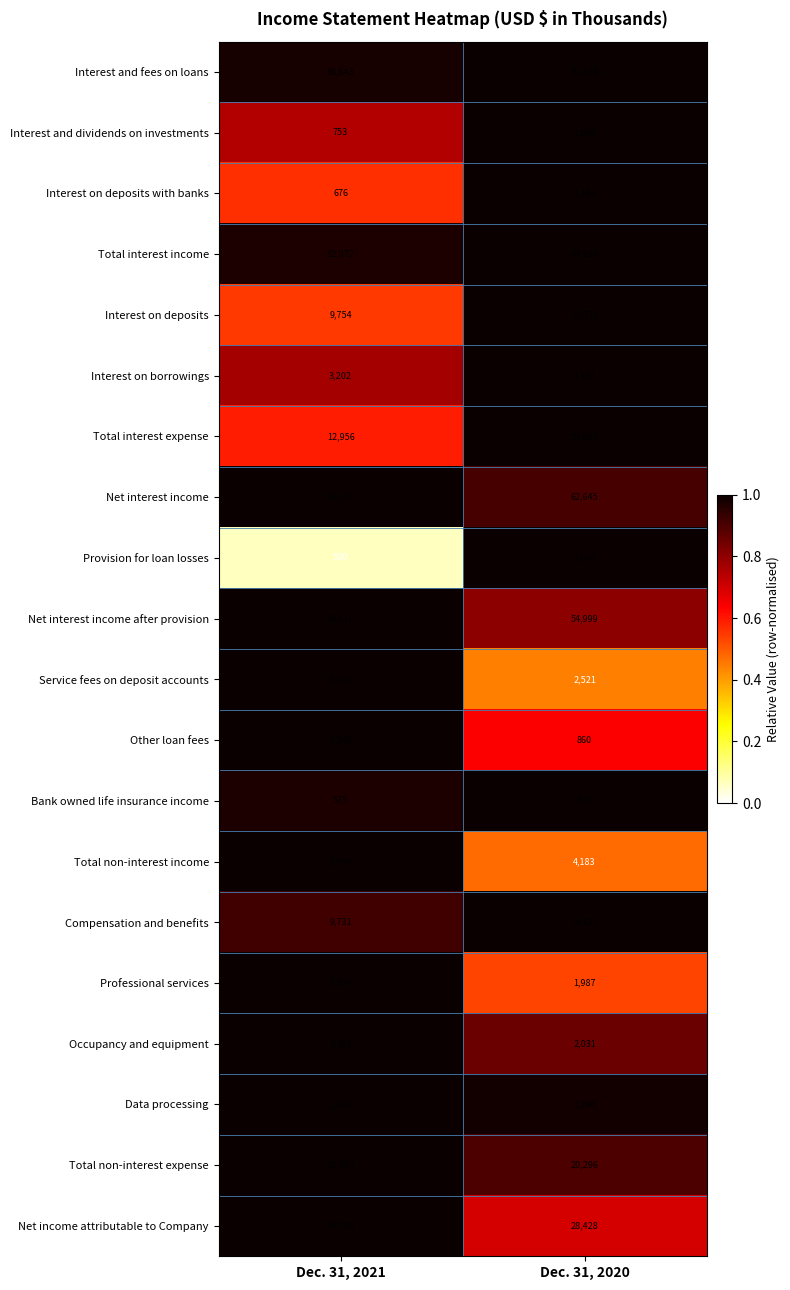

What is the difference between the maximum and minimum values in the Occupancy and equipment series?

350